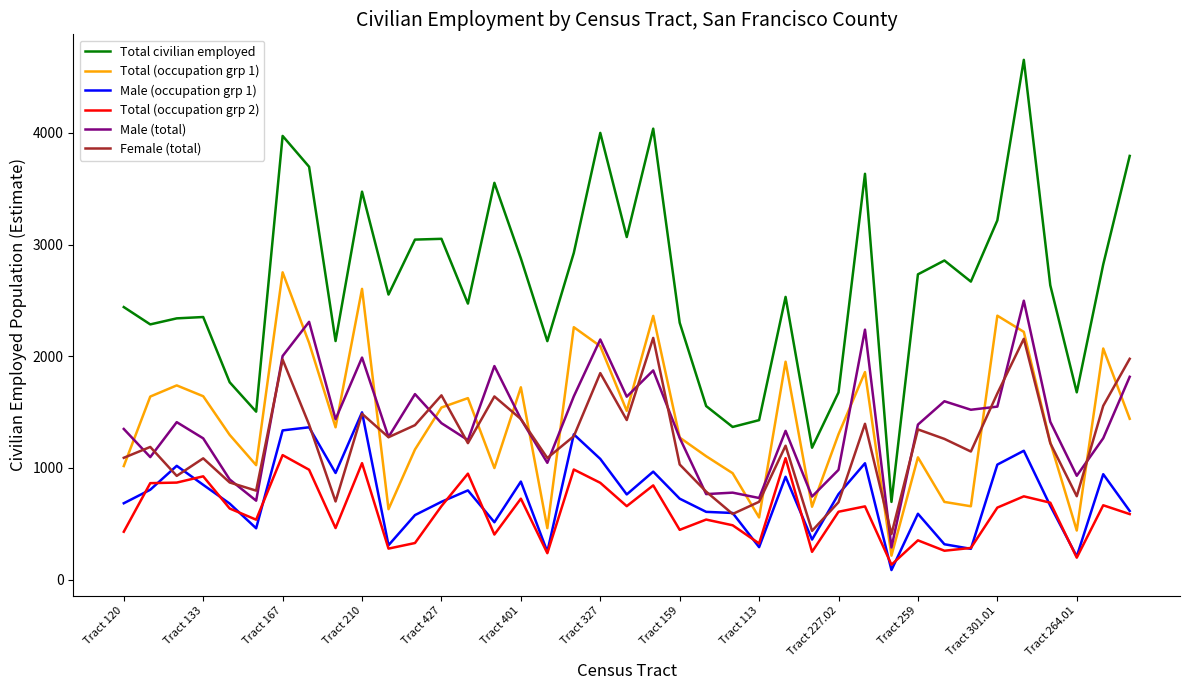

True or false: Total (occupation grp 1) and Male (total) cross at least once.

True